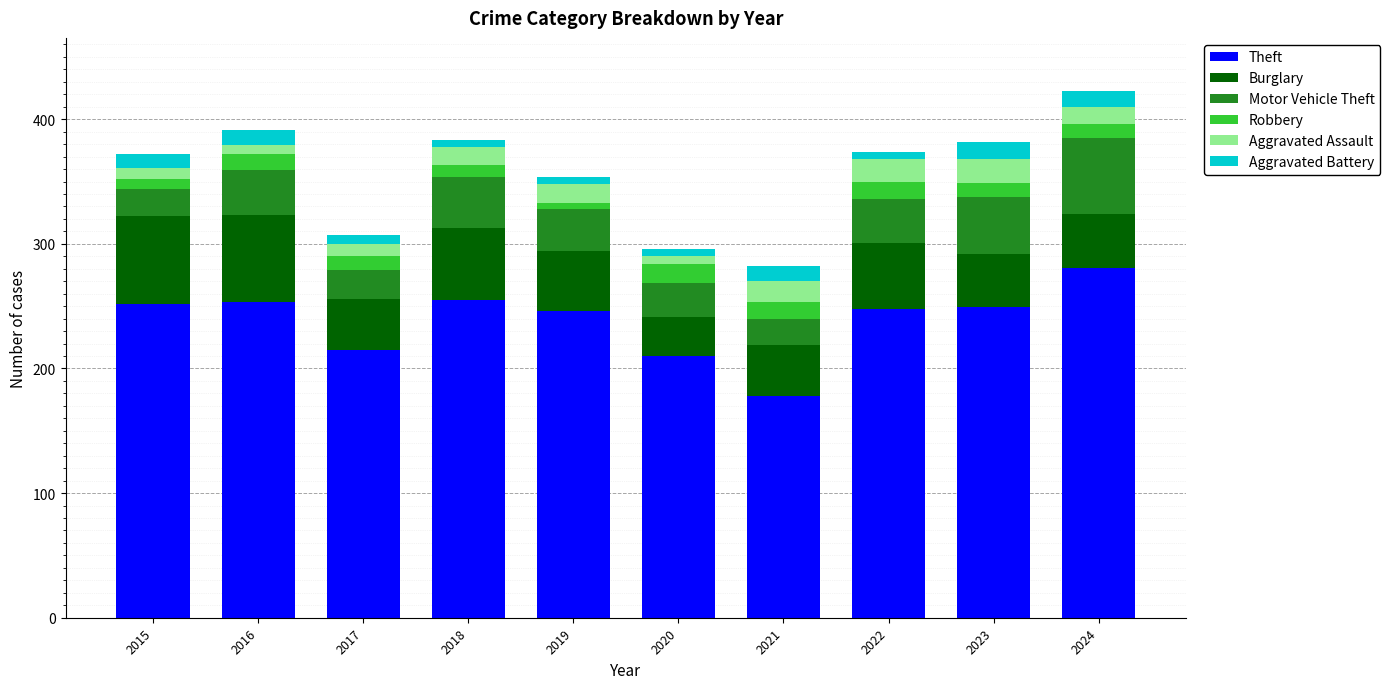

What is the value of the Theft bar at the 1st from the left?

252